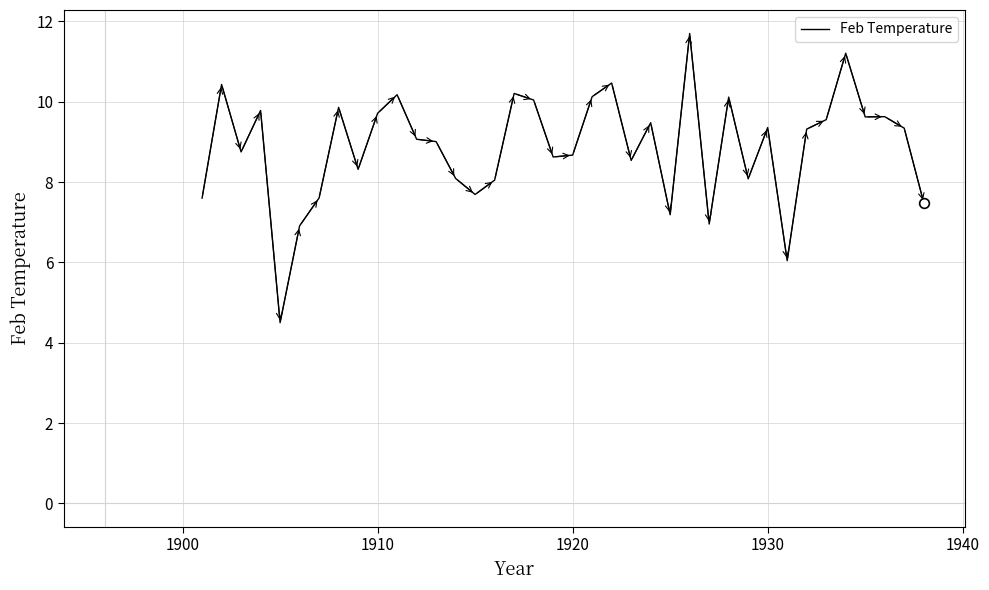

What is the difference between the maximum and minimum values?

7.2